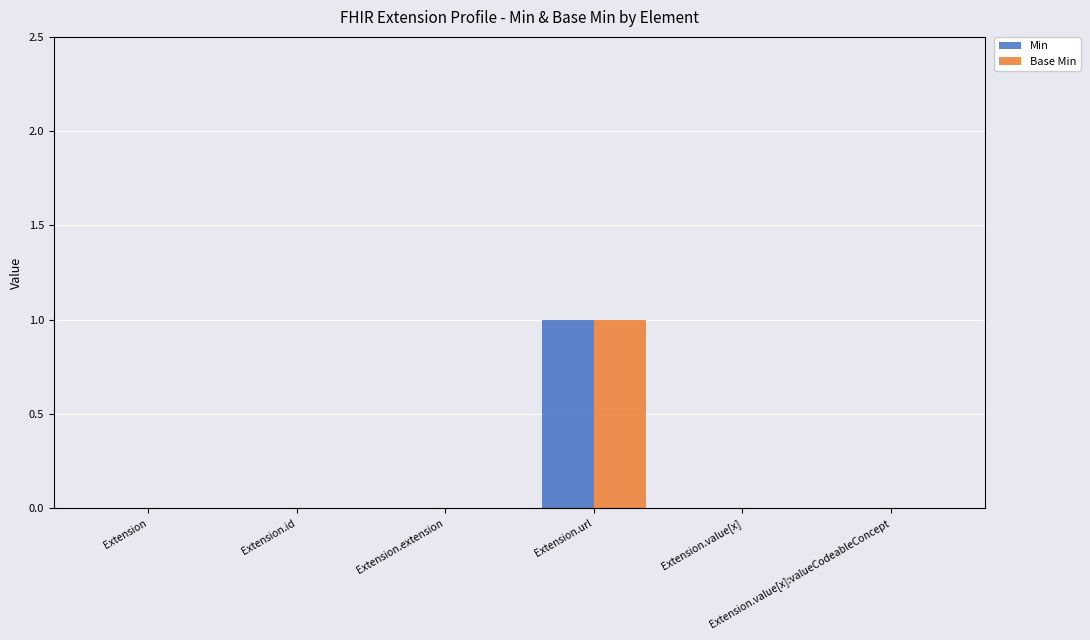

Which series has the widest spread of values?

Min